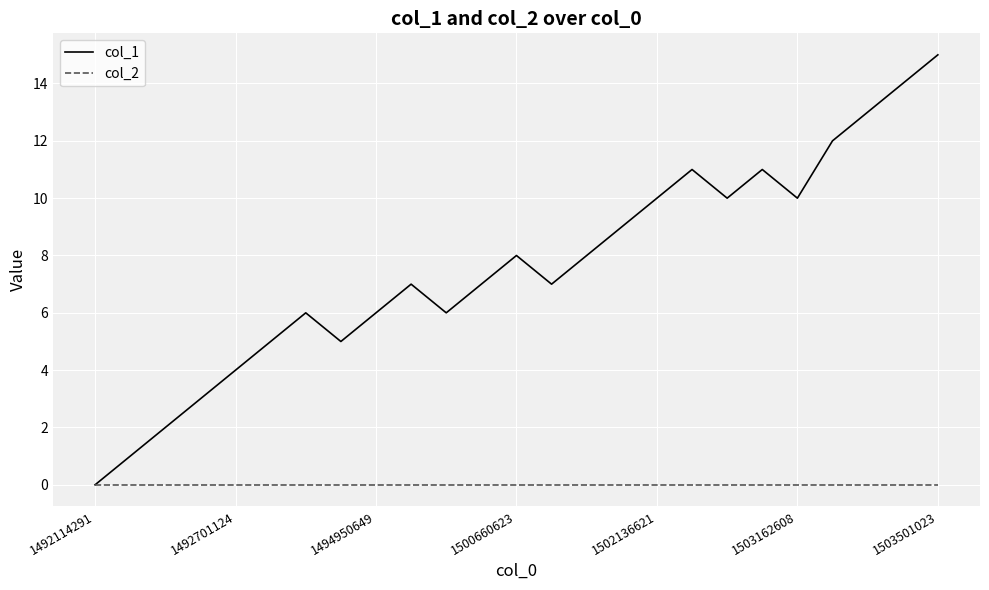

How many lines are shown in the chart?

2